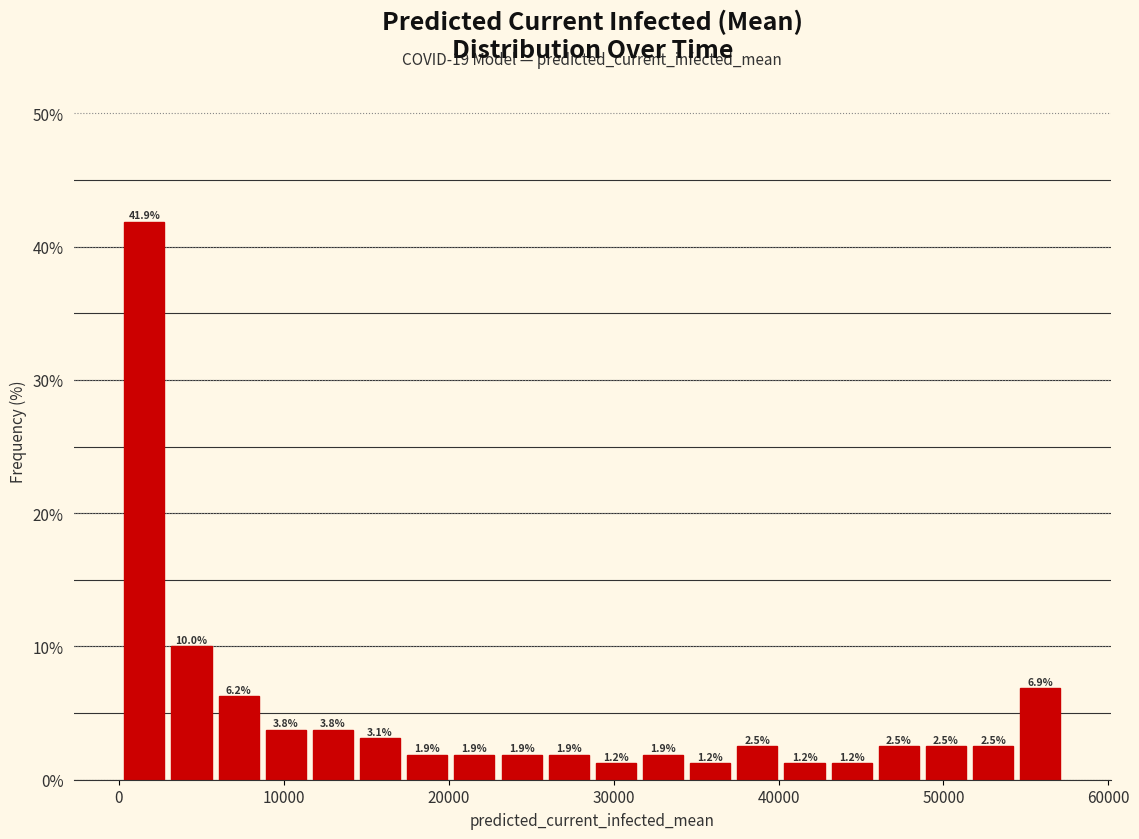

Around what value on the x-axis is the tallest bar? Give the approximate position of its centre, as read against the axis.

2000